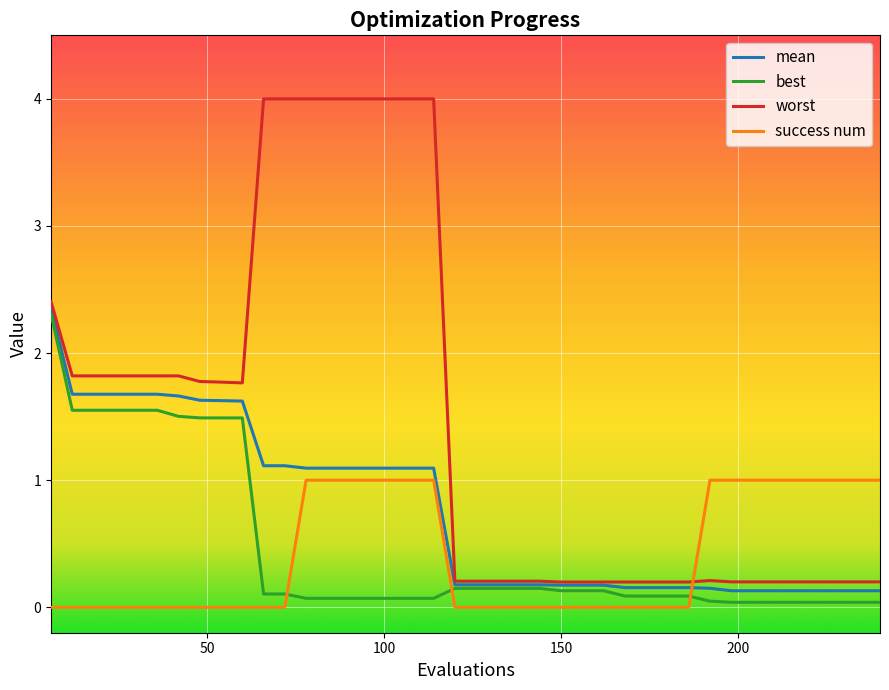

True or false: best and success num intersect in this chart.

True